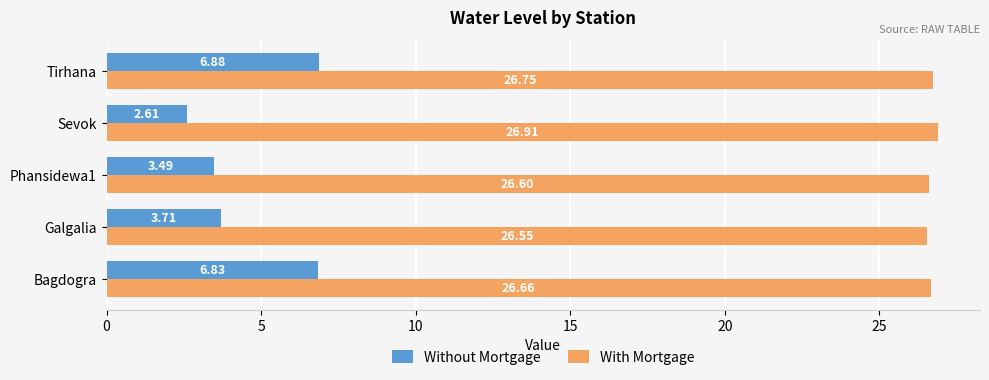

What is the sum of all With Mortgage values?

133.5